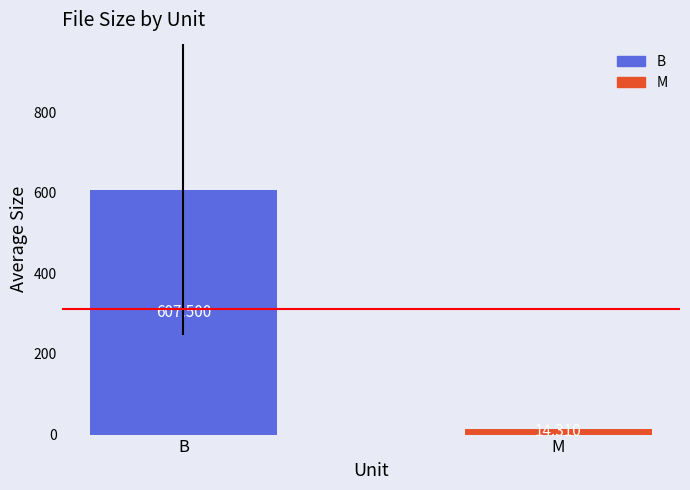

Which label corresponds to the largest value in the chart?

B